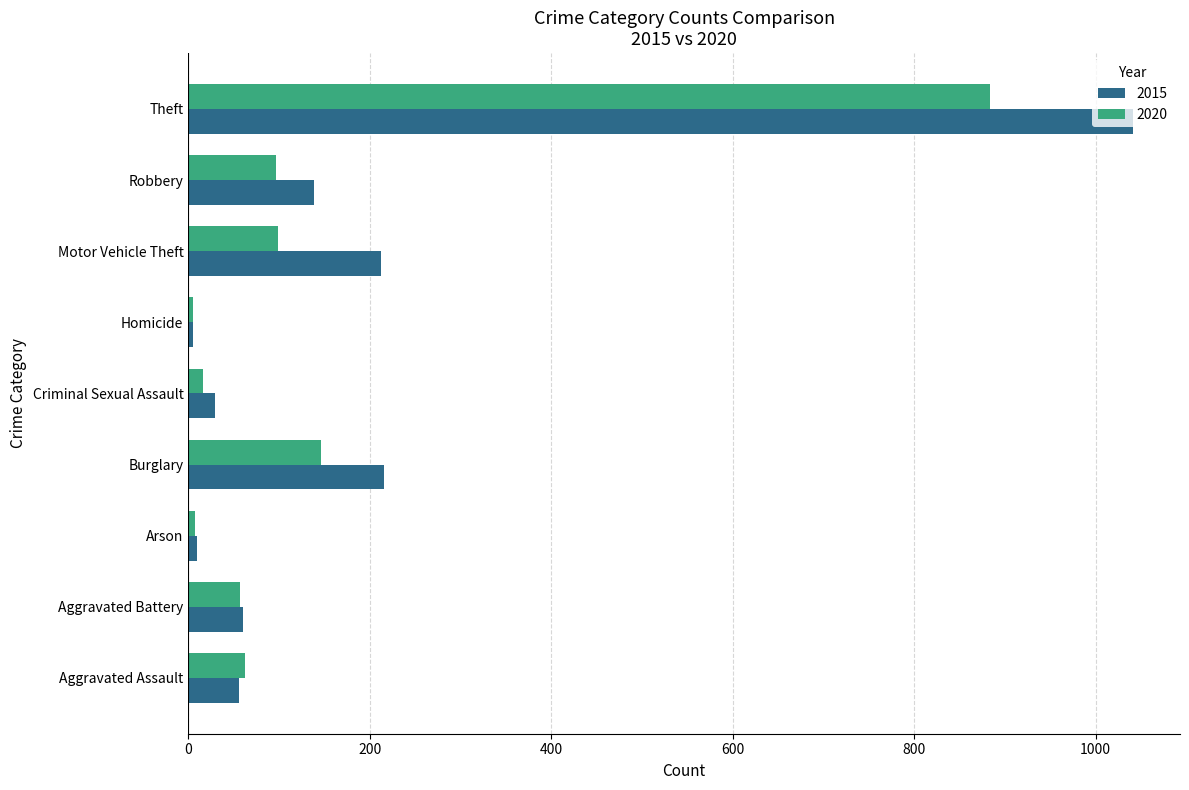

True or false: 2015 has a value of 20 at Aggravated Battery.

False